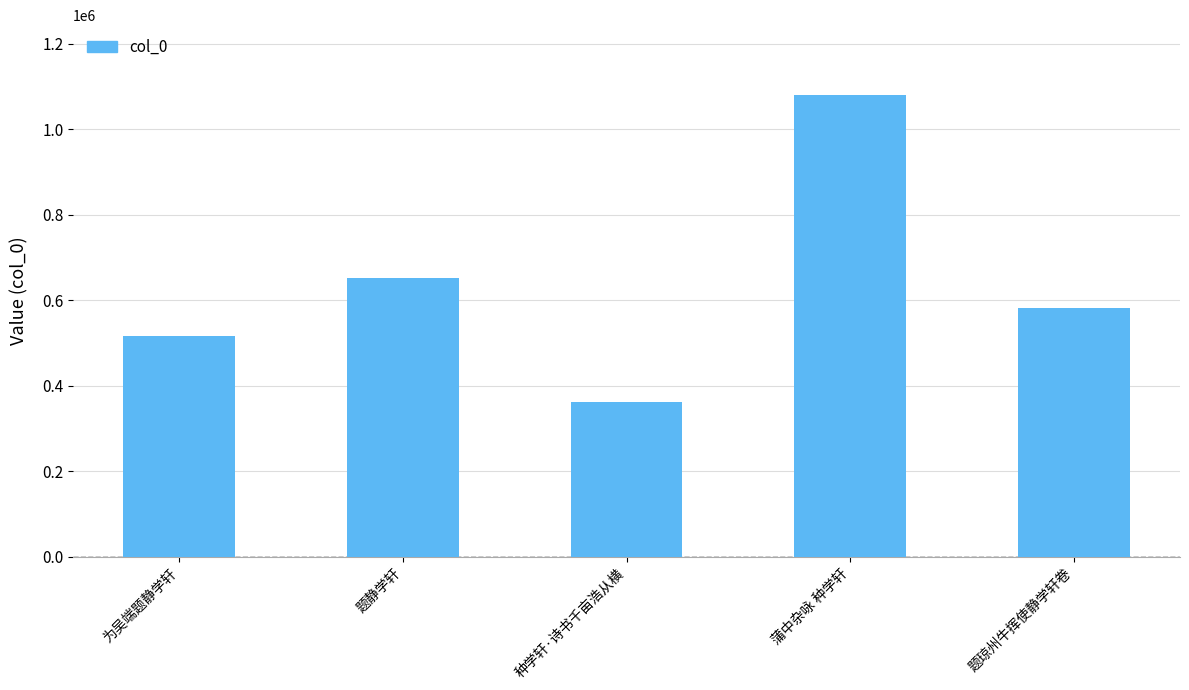

At which category does the chart reach its peak across all series?

蒲中杂咏 种学轩